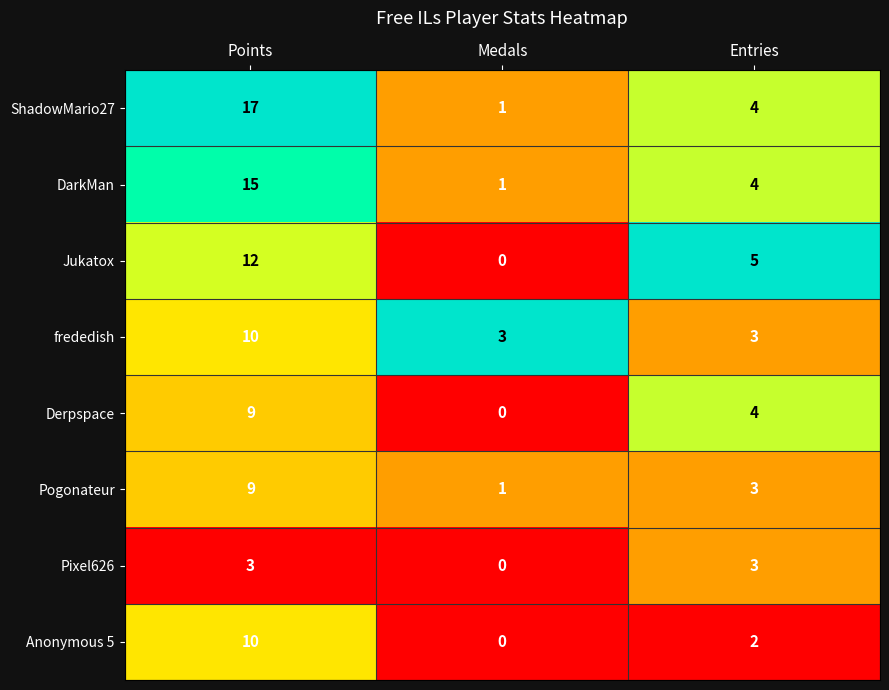

What is the spread (max minus min) of values at Entries?

3